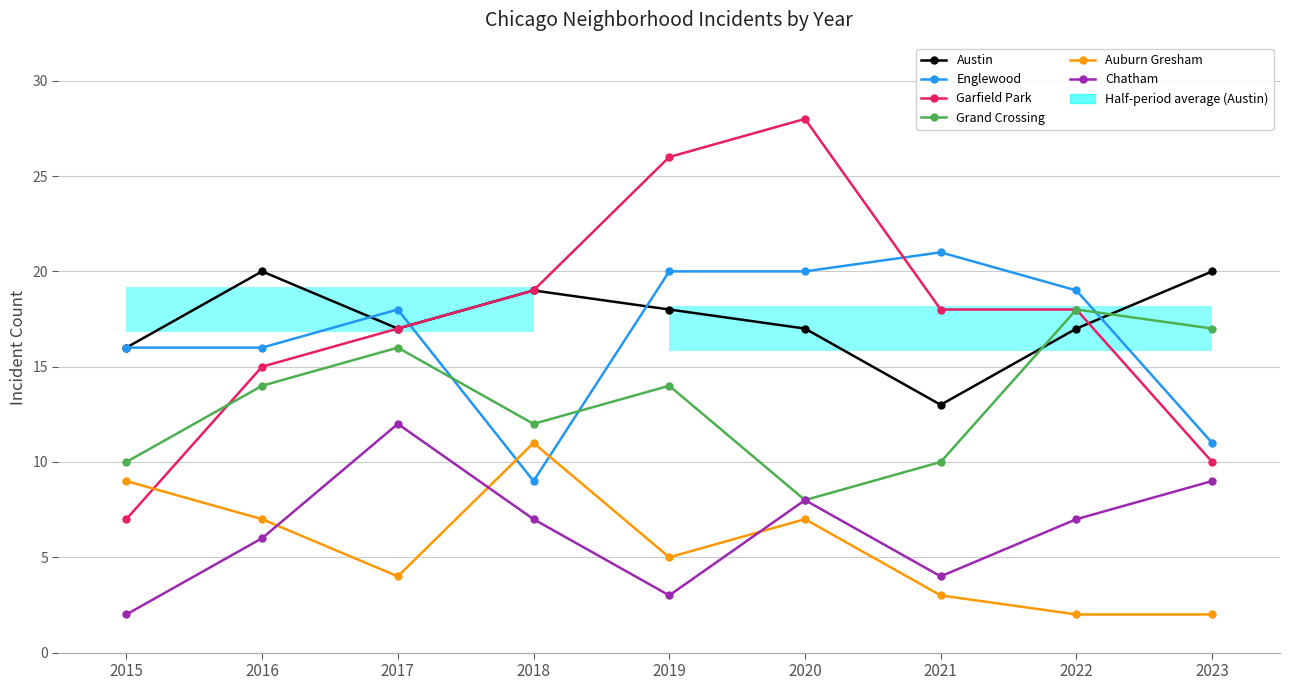

At which category does Grand Crossing reach its first local valley?

2018